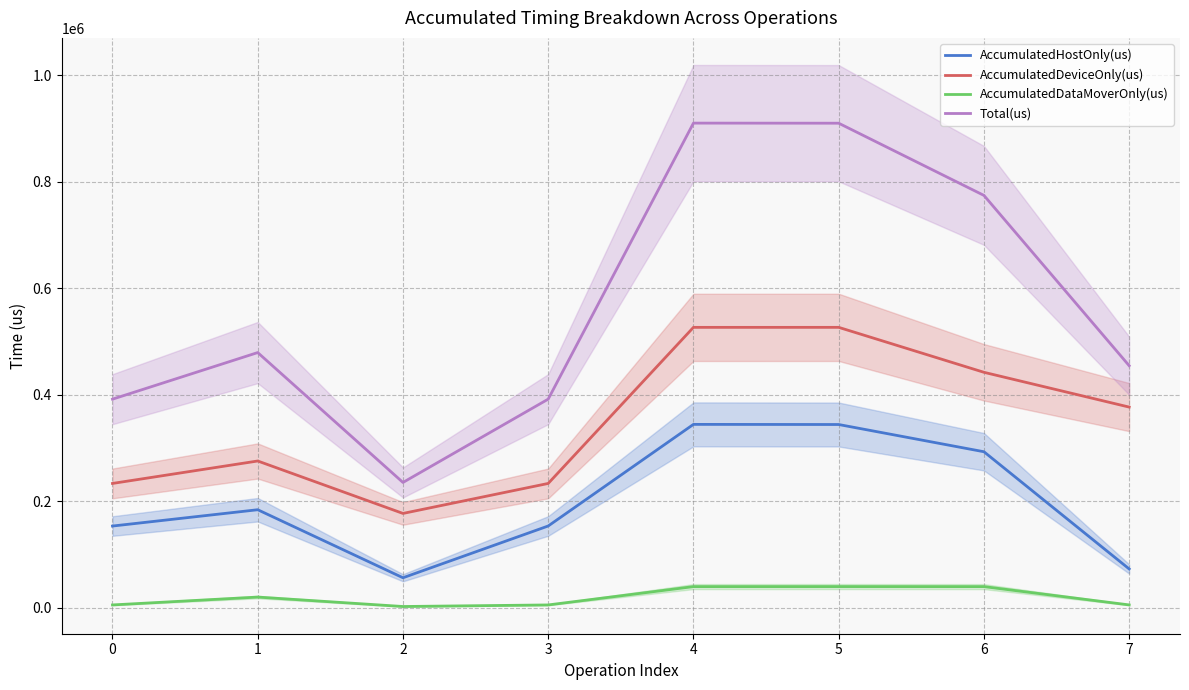

List the series in order of their peak value, highest first.

Total(us), AccumulatedDeviceOnly(us), AccumulatedHostOnly(us), AccumulatedDataMoverOnly(us)